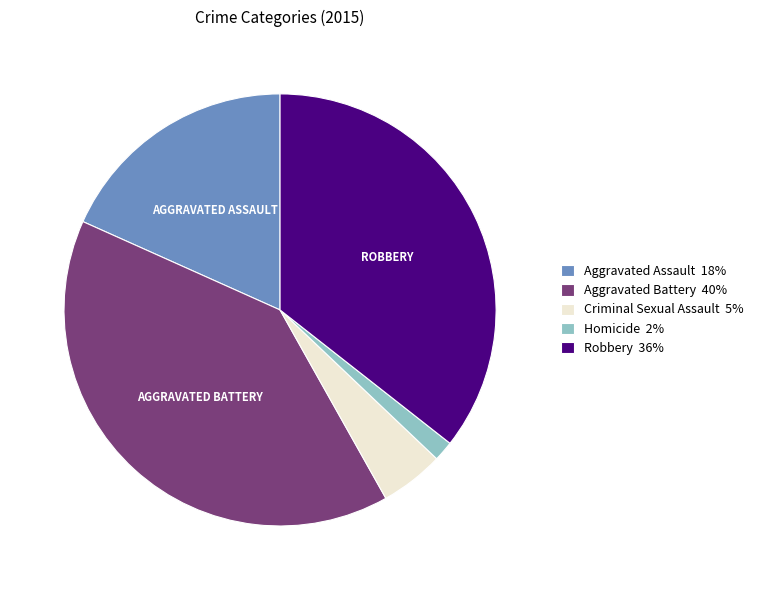

Is it true that Homicide 2% is 8% of the pie?

False